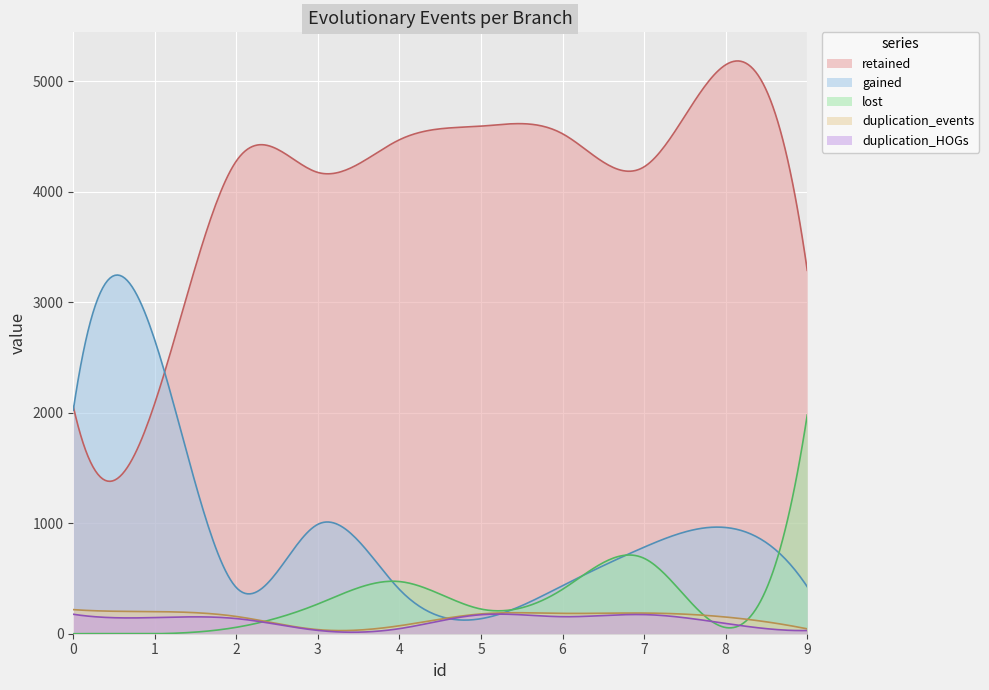

True or false: duplication_events has more than 2 interior local peaks.

False